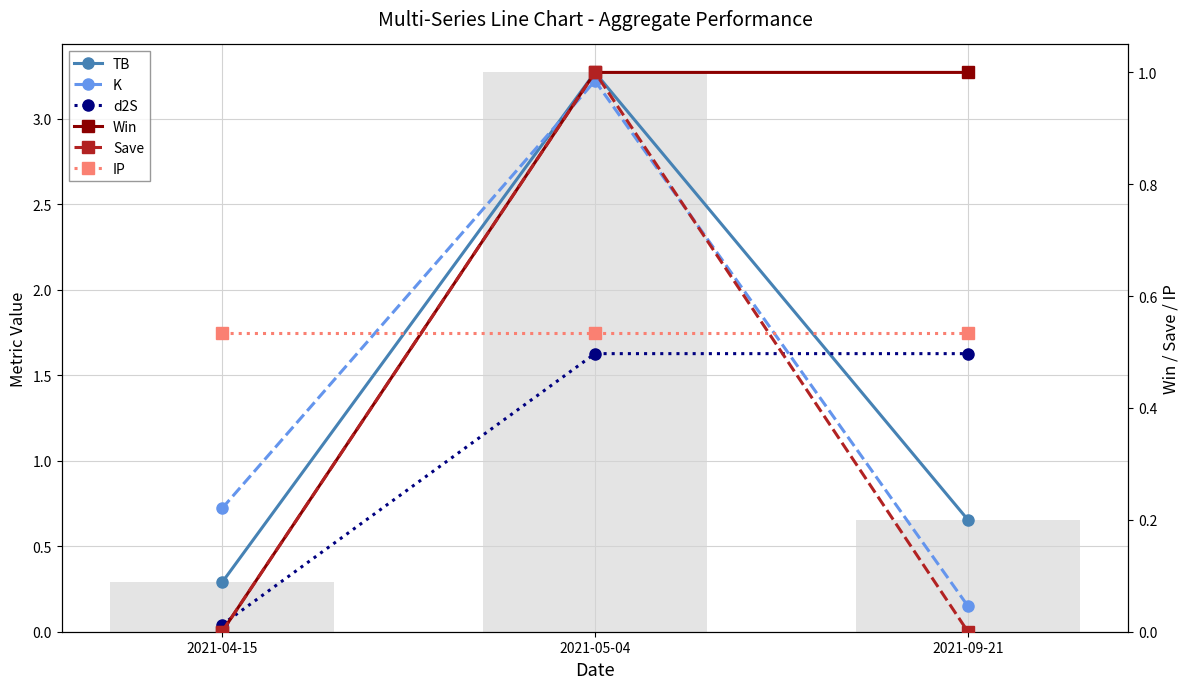

Reading right to left, extract all data points from this chart.

TB: 2021-09-21=0.7	2021-05-04=3.3	2021-04-15=0.3
K: 2021-09-21=0.1	2021-05-04=3.2	2021-04-15=0.7
d2S: 2021-09-21=1.6	2021-05-04=1.6	2021-04-15=0.0
Win: 2021-09-21=1.0	2021-05-04=1.0	2021-04-15=0.0
Save: 2021-09-21=0.0	2021-05-04=1.0	2021-04-15=0.0
IP: 2021-09-21=0.5	2021-05-04=0.5	2021-04-15=0.5